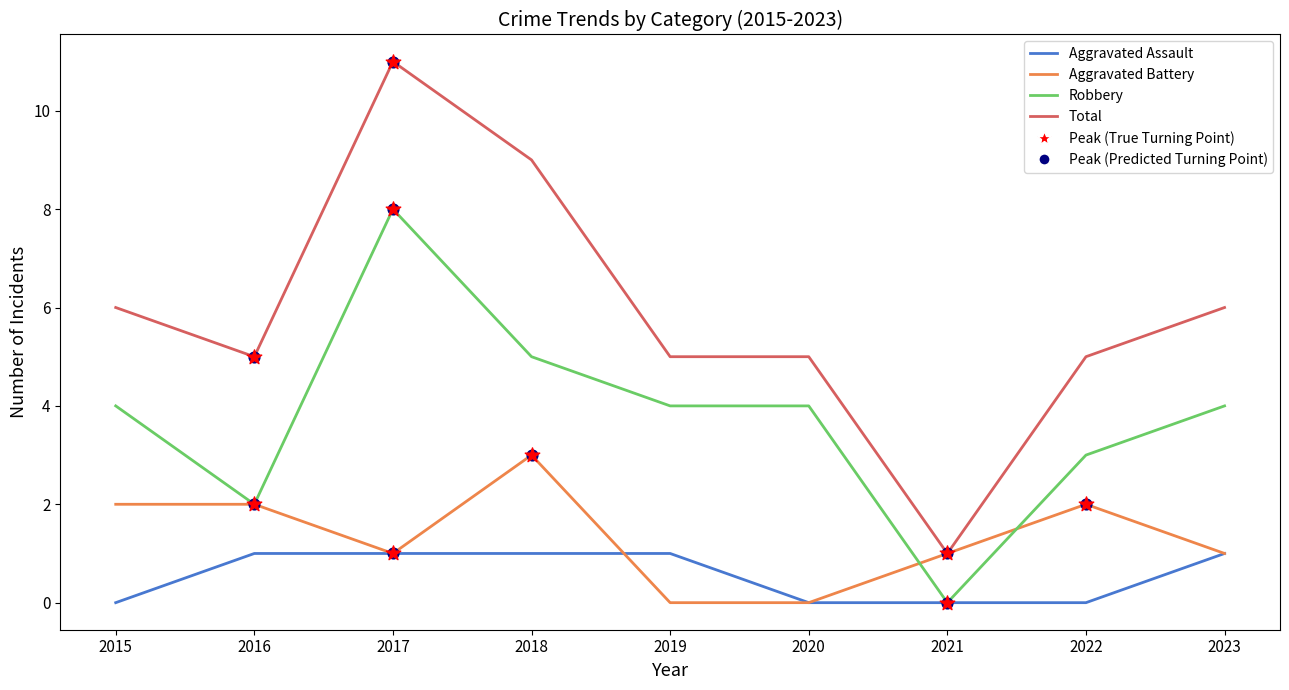

At which category is the sum across all series the highest?

2017